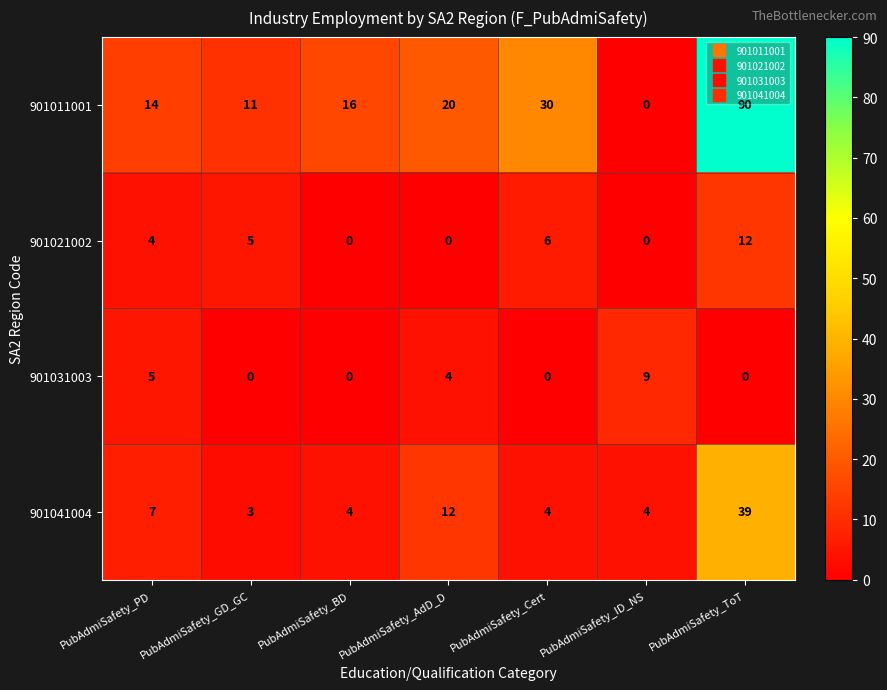

What is the spread (max minus min) of values at PubAdmiSafety_BD?

16